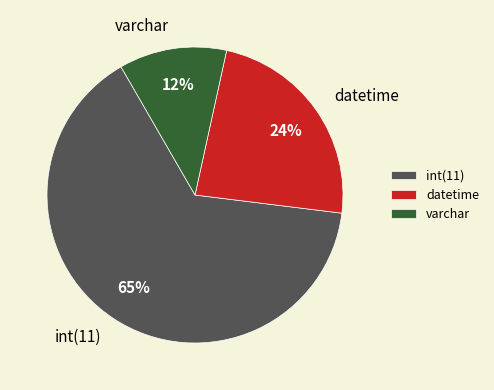

Is there any slice that represents more than half of the pie?

Yes